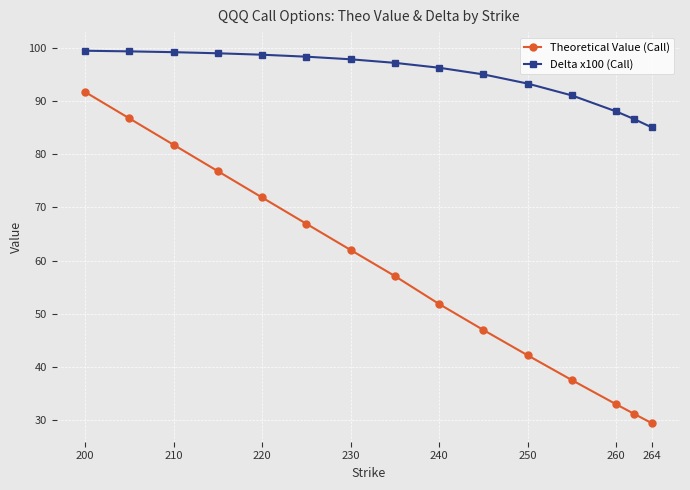

What is the maximum value shown in the chart?

99.5